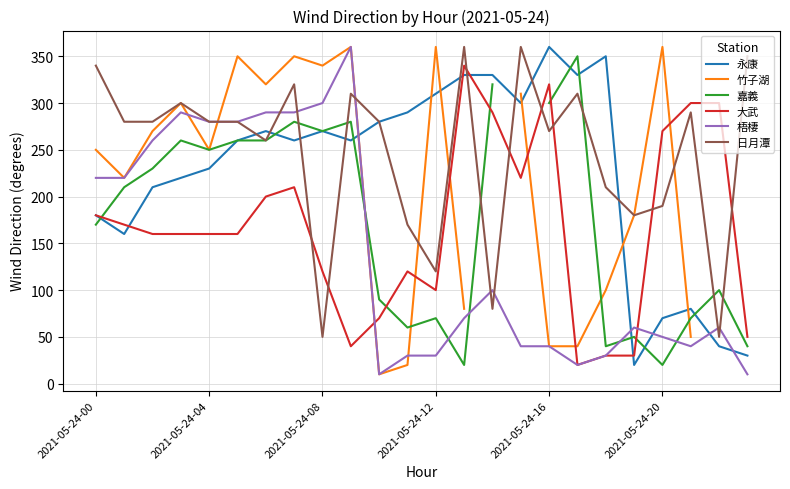

What value does the 嘉義 series have at 18?

40.0